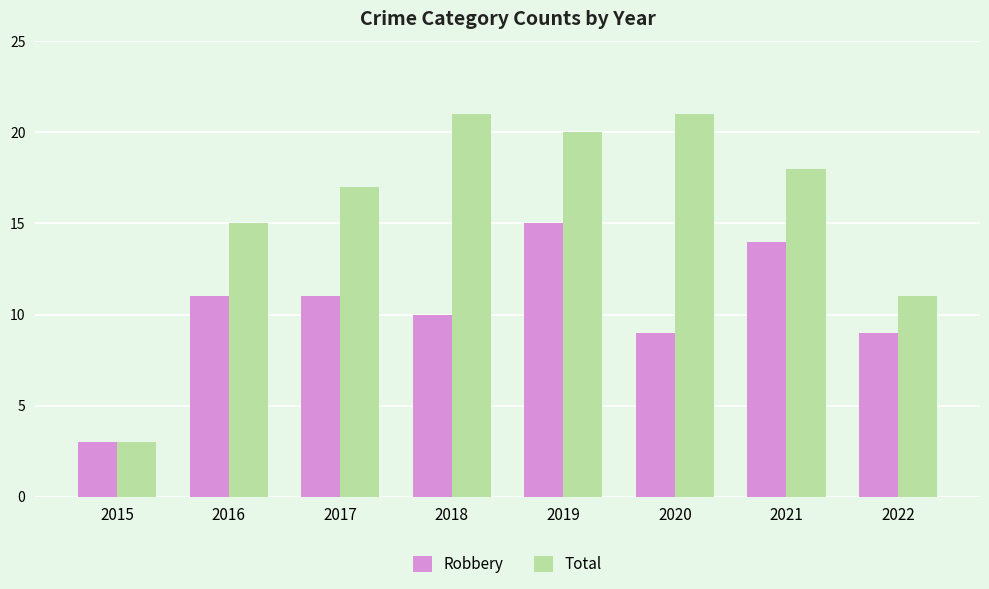

At which category is the sum across all series the highest?

2019